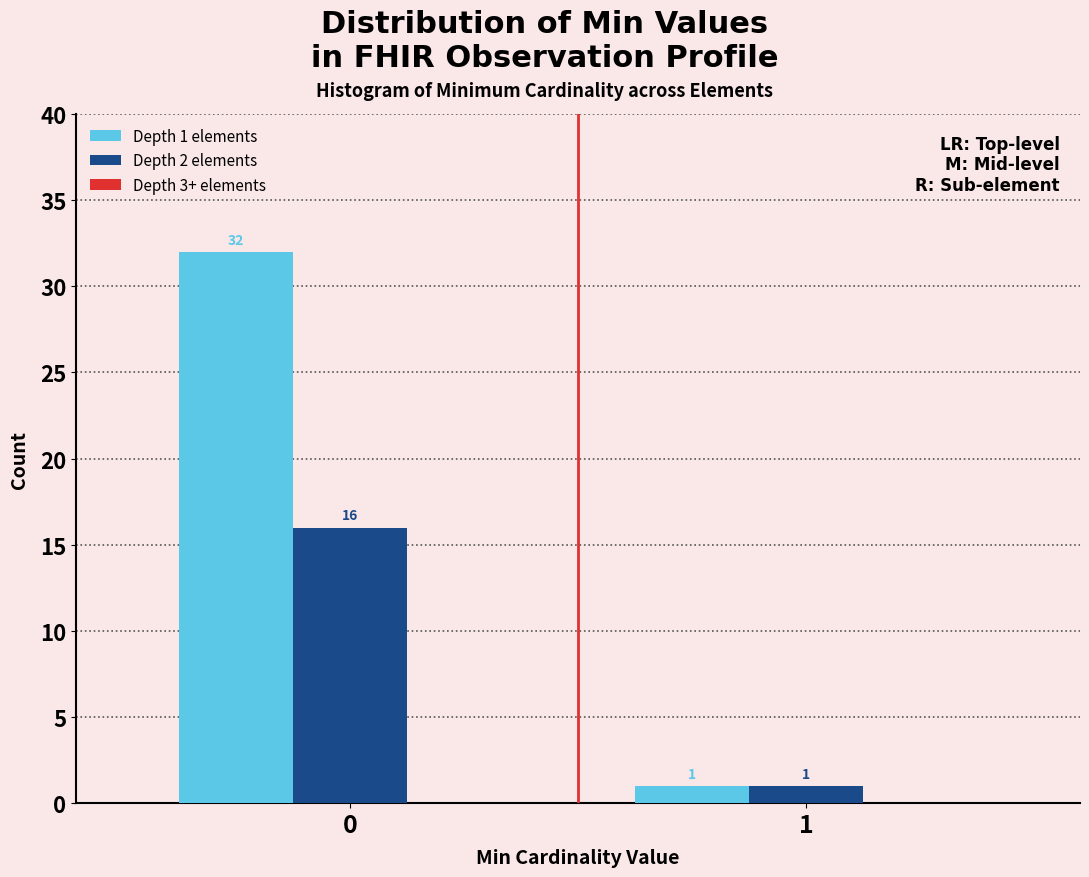

What is the spread (max minus min) of values at 0?

16